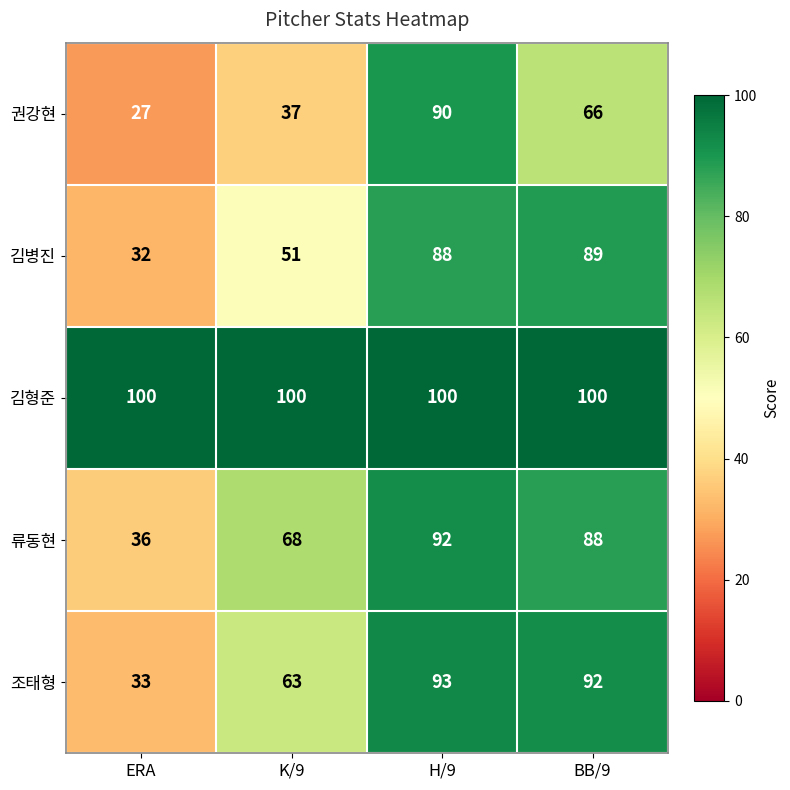

How many distinct data groups are displayed?

5